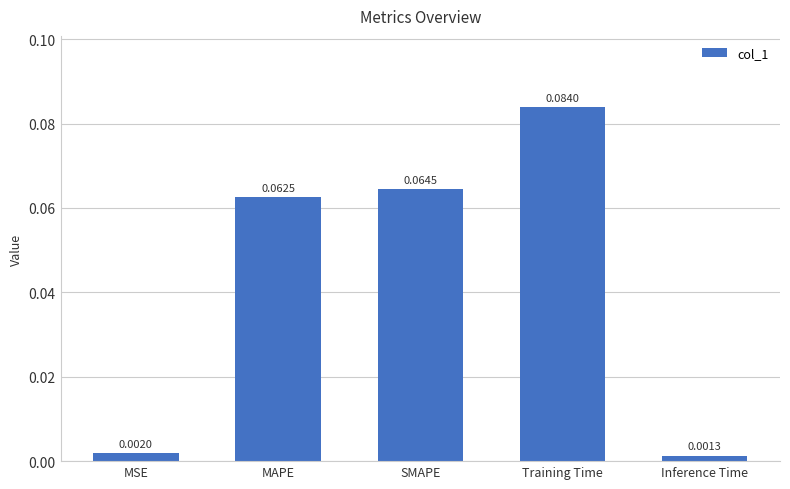

What is the change in value from MSE to MAPE?

+0.1